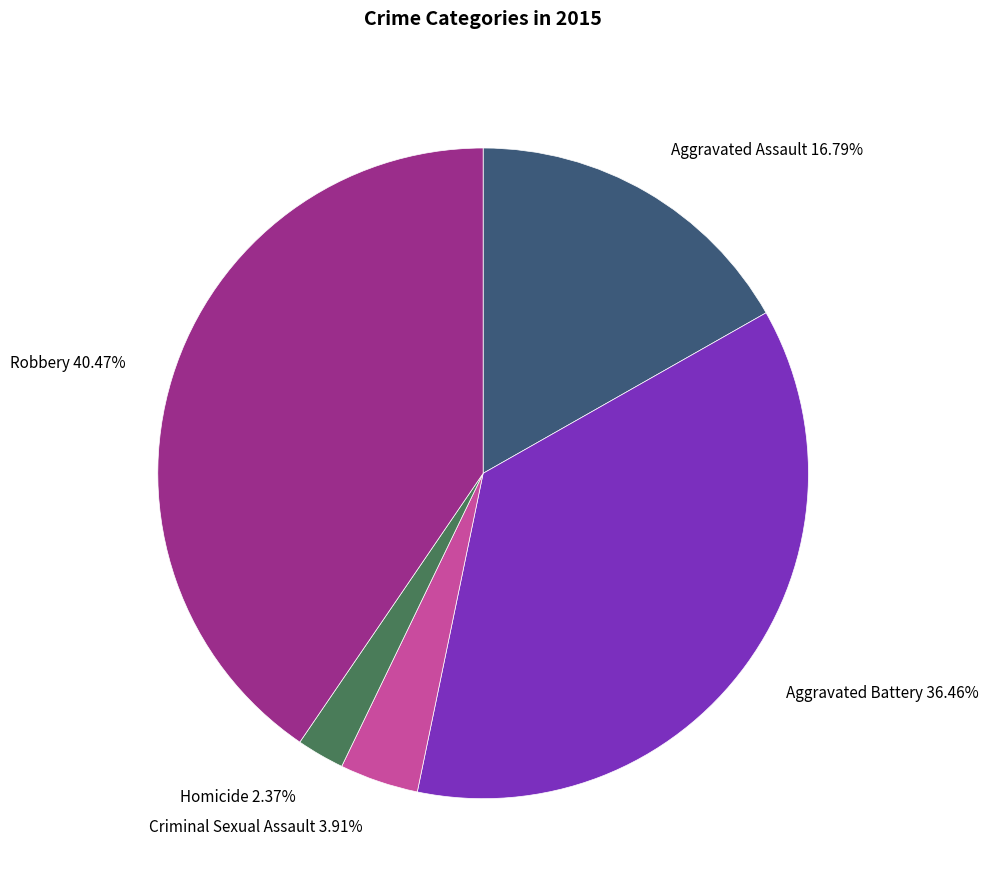

Combined, what portion of the pie is Criminal Sexual Assault and Aggravated Assault?

20.7%